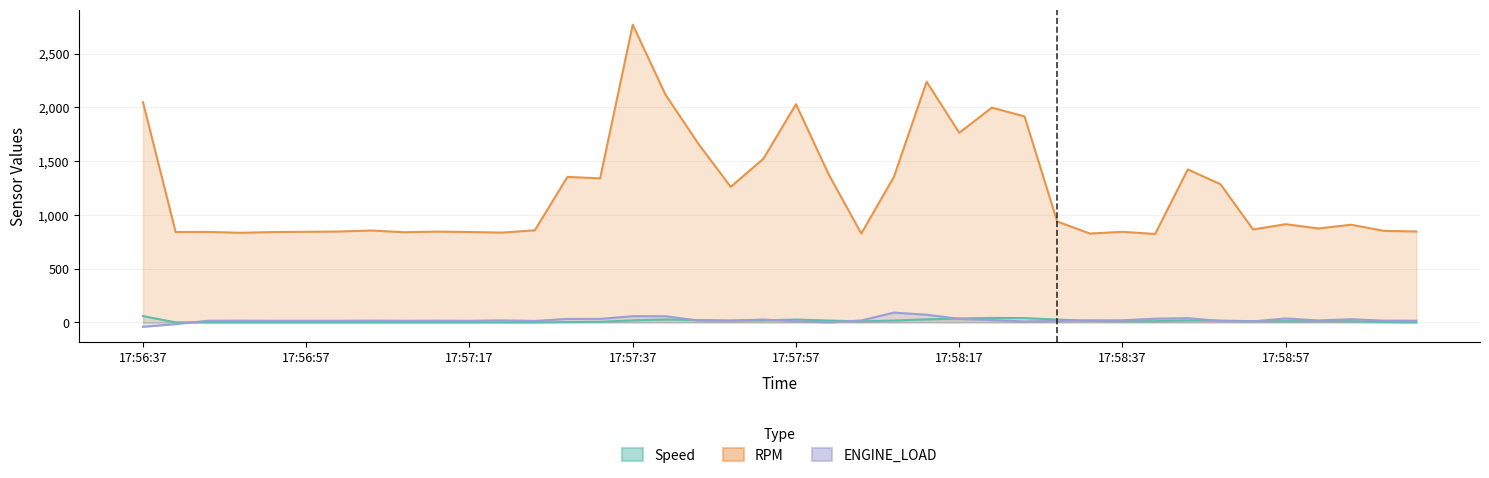

Rank the categories by ENGINE_LOAD value from highest to lowest.

17:58:08, 17:58:12, 17:57:37, 17:57:40, 17:58:44, 17:58:57, 17:58:41, 17:58:17, 17:57:33, 17:57:29, 17:59:04, 17:57:52, 17:58:21, 17:58:37, 17:58:33, 17:57:20, 17:59:01, 17:58:04, 17:57:44, 17:57:05, 17:57:49, 17:59:09, 17:56:49, 17:57:12, 17:56:44, 17:59:11, 17:56:53, 17:56:57, 17:57:01, 17:57:09, 17:57:17, 17:57:25, 17:58:48, 17:58:29, 17:57:57, 17:58:53, 17:58:25, 17:58:01, 17:56:41, 17:56:37